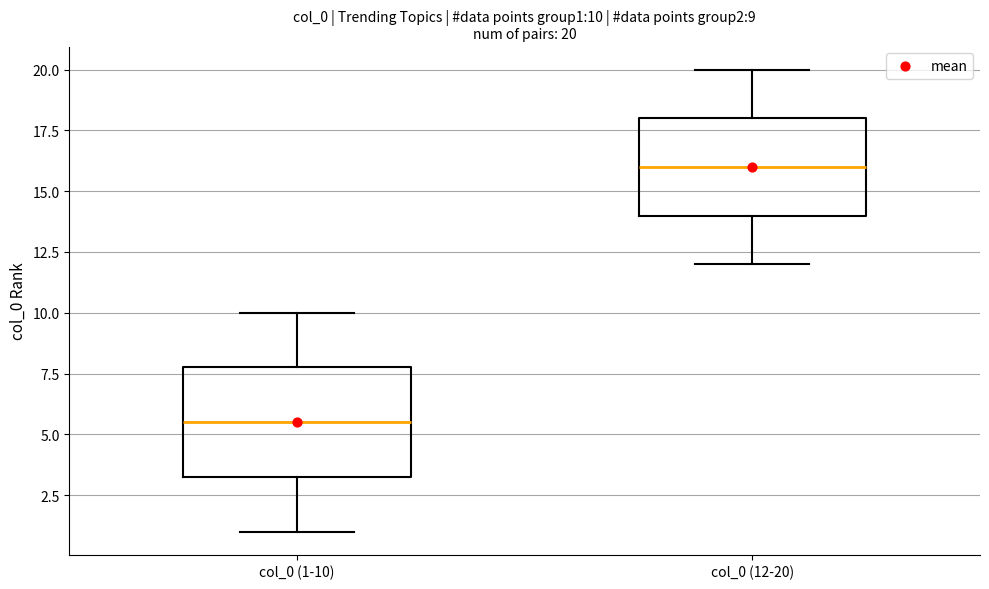

Comparing the boxes themselves (not the whiskers), which one is the tallest?

col_0 (1-10)